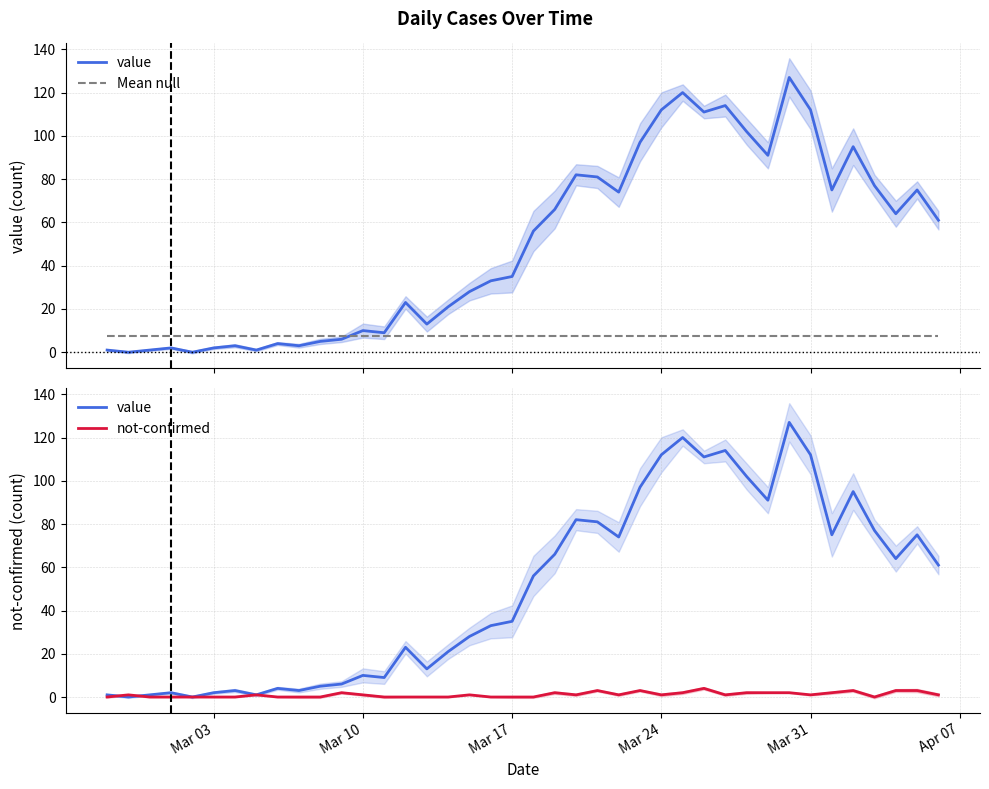

Which series ends up on top after the final intersection of value and Mean null?

value